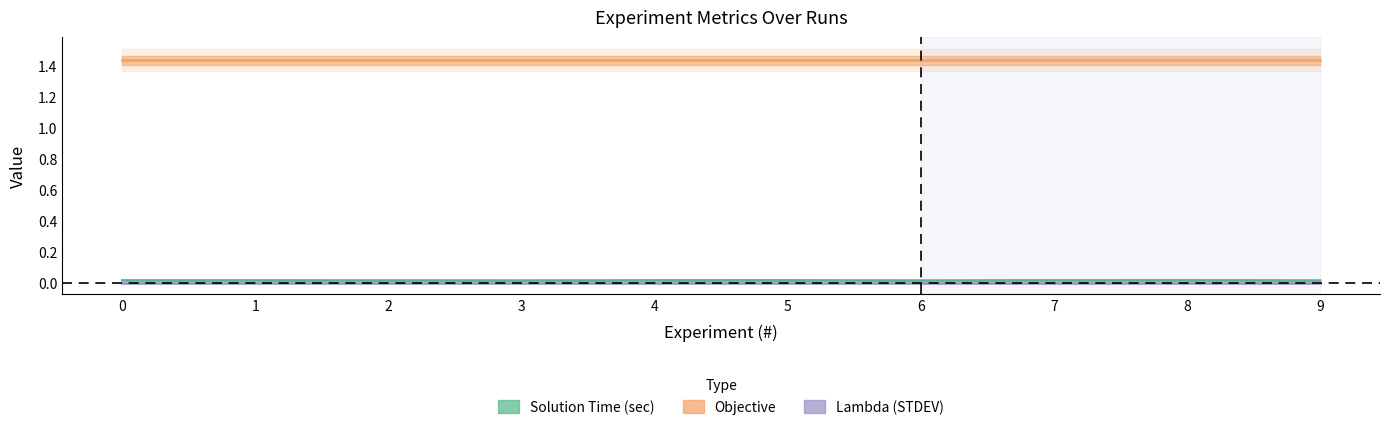

Which series has the largest range (max minus min)?

Solution Time (sec)